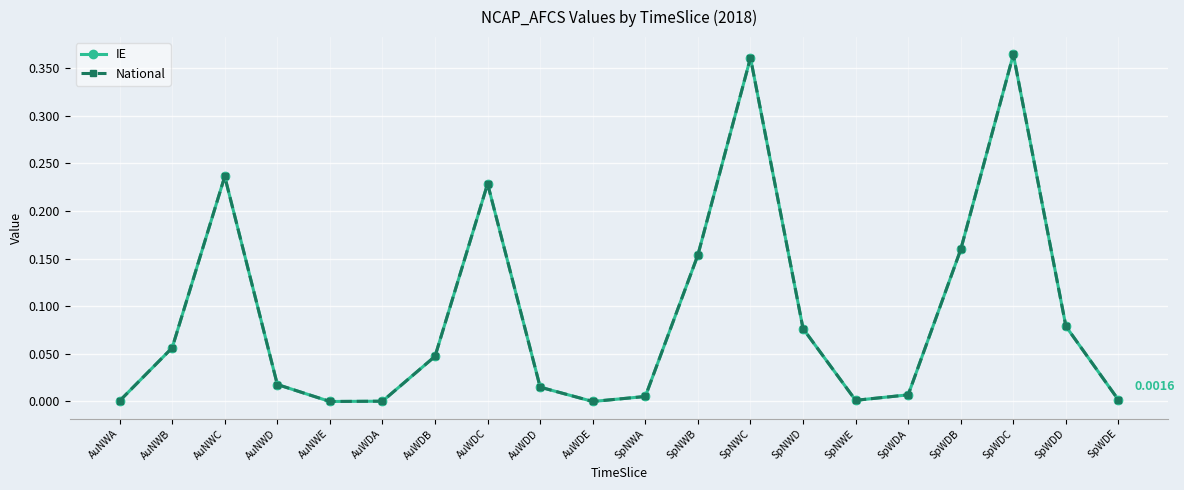

True or false: National and IE intersect in this chart.

False